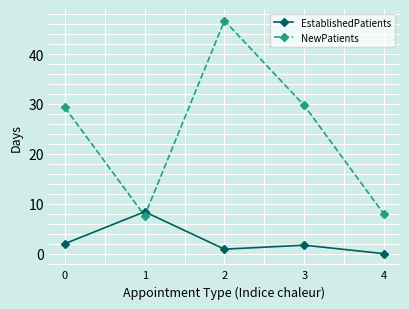

Does the chart have visible grid lines?

Yes